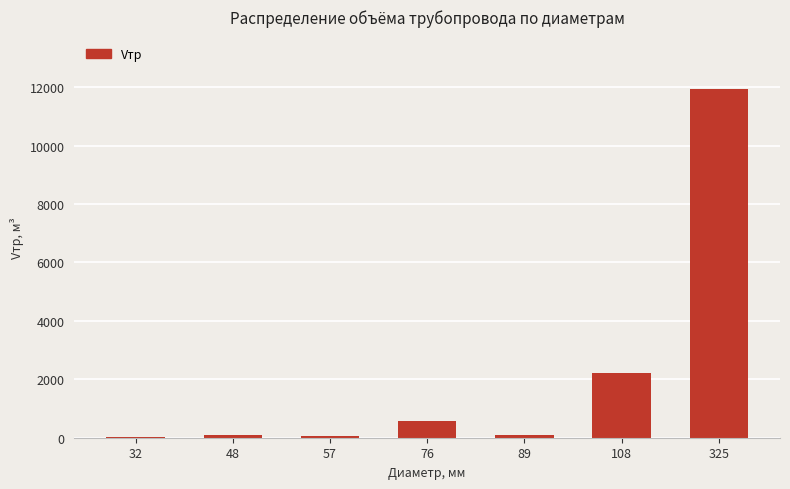

What is the sum of all values?

15007.0